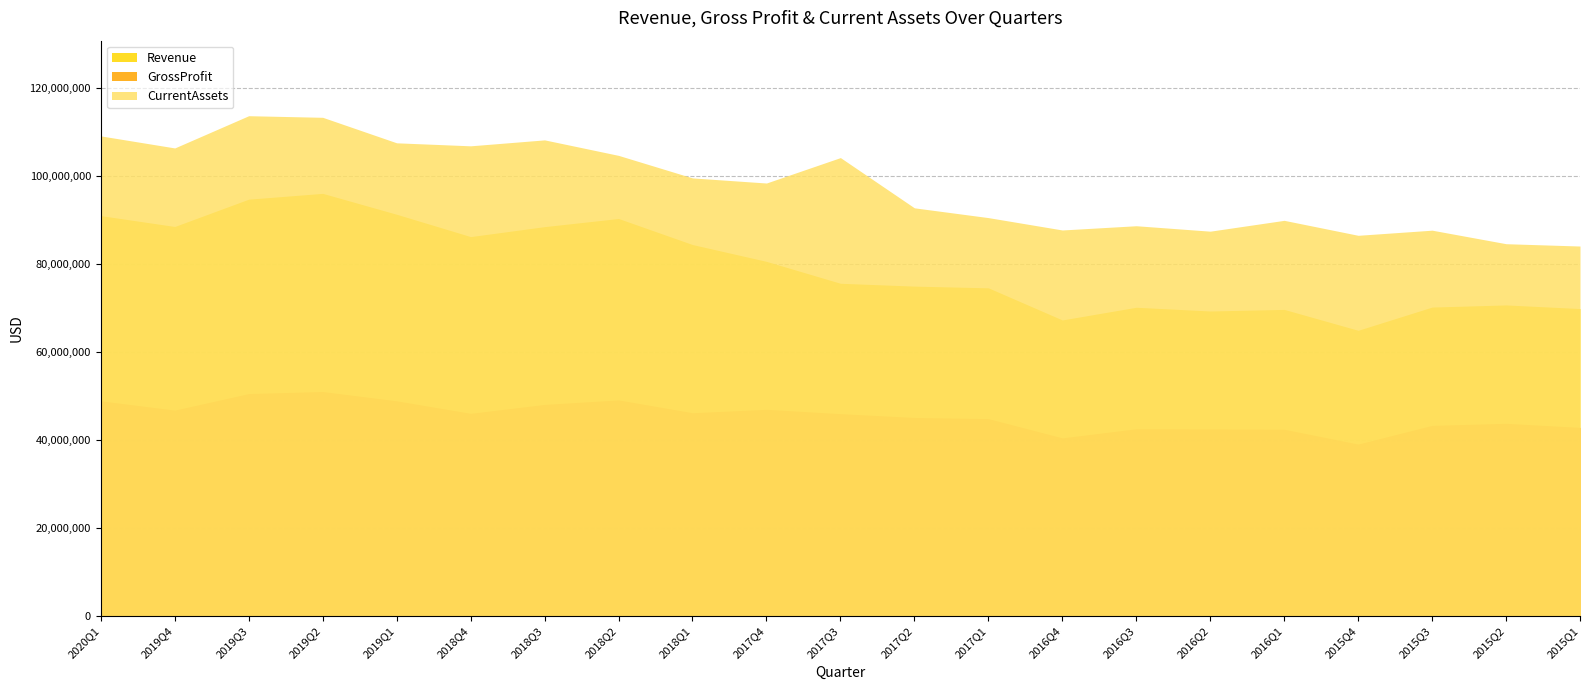

List the series in order of their overall mean, lowest first.

GrossProfit, Revenue, CurrentAssets